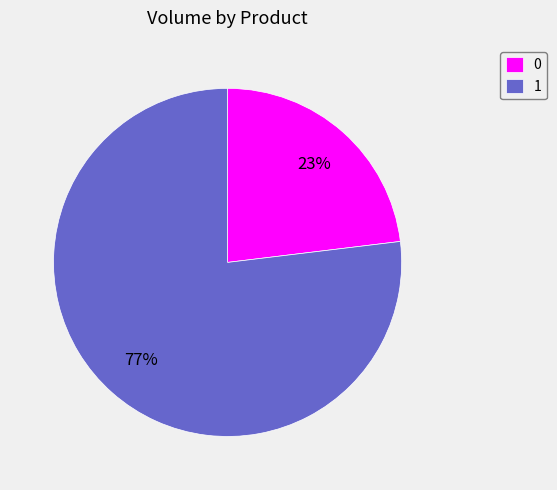

Is 0 the majority of the pie?

No